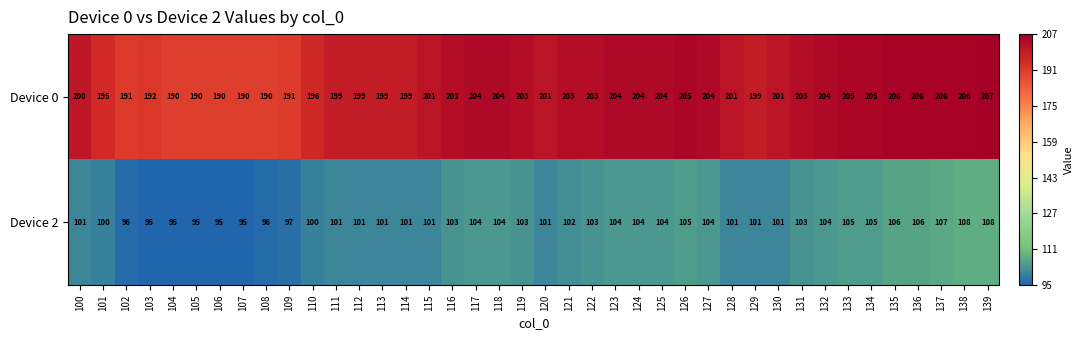

At 106, list the series in order from largest to smallest.

Device 0, Device 2